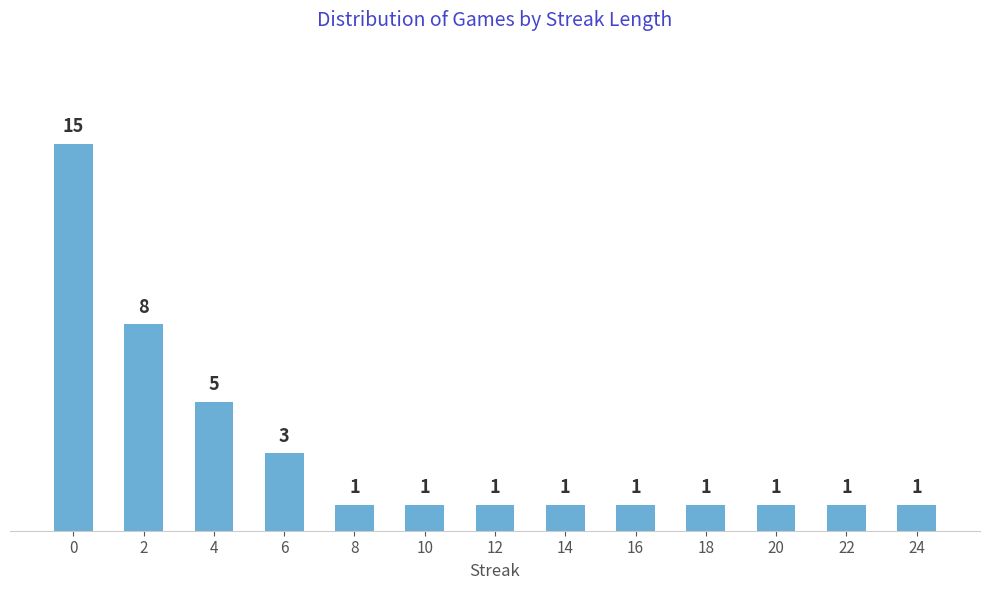

What is the value of the 7th bar from the left?

1